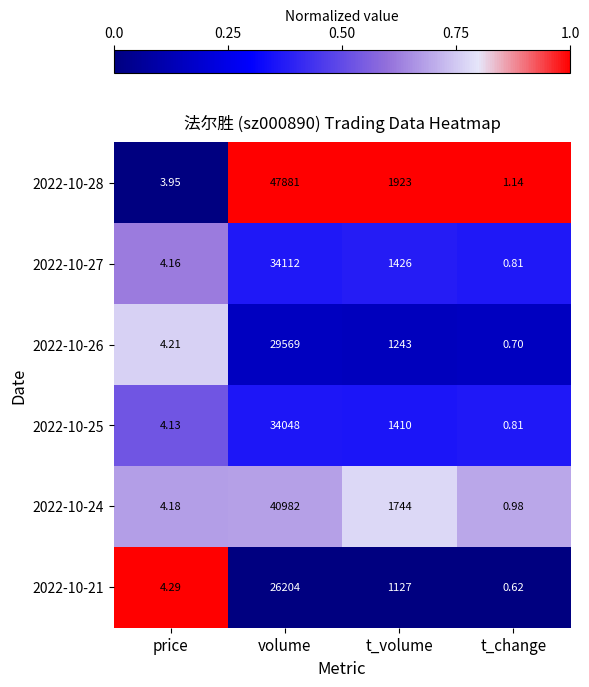

At which category does the chart reach its minimum across all series?

t_change